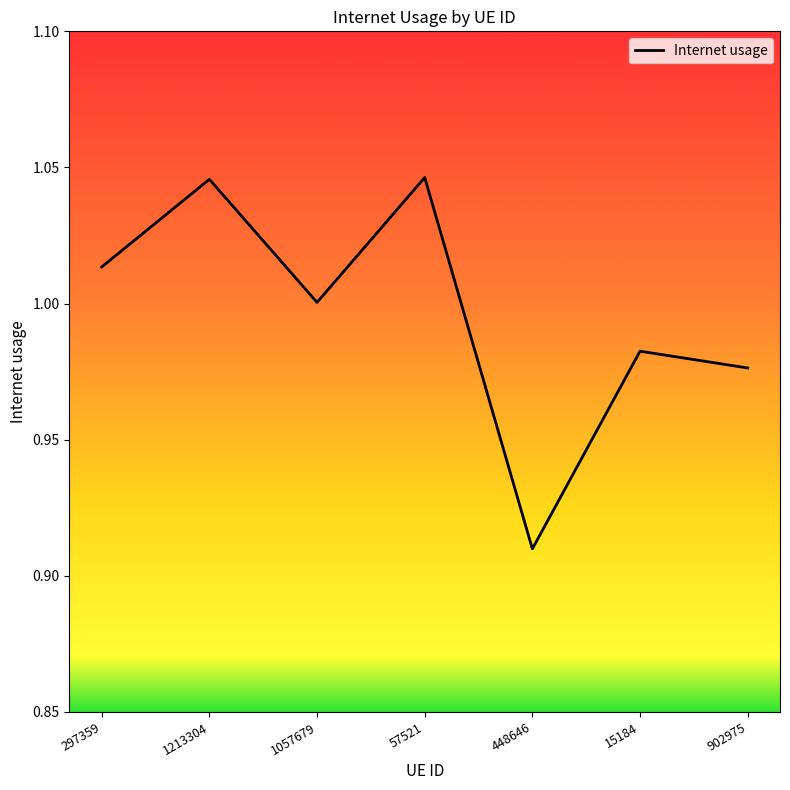

Where does the data first go above 1?

297359